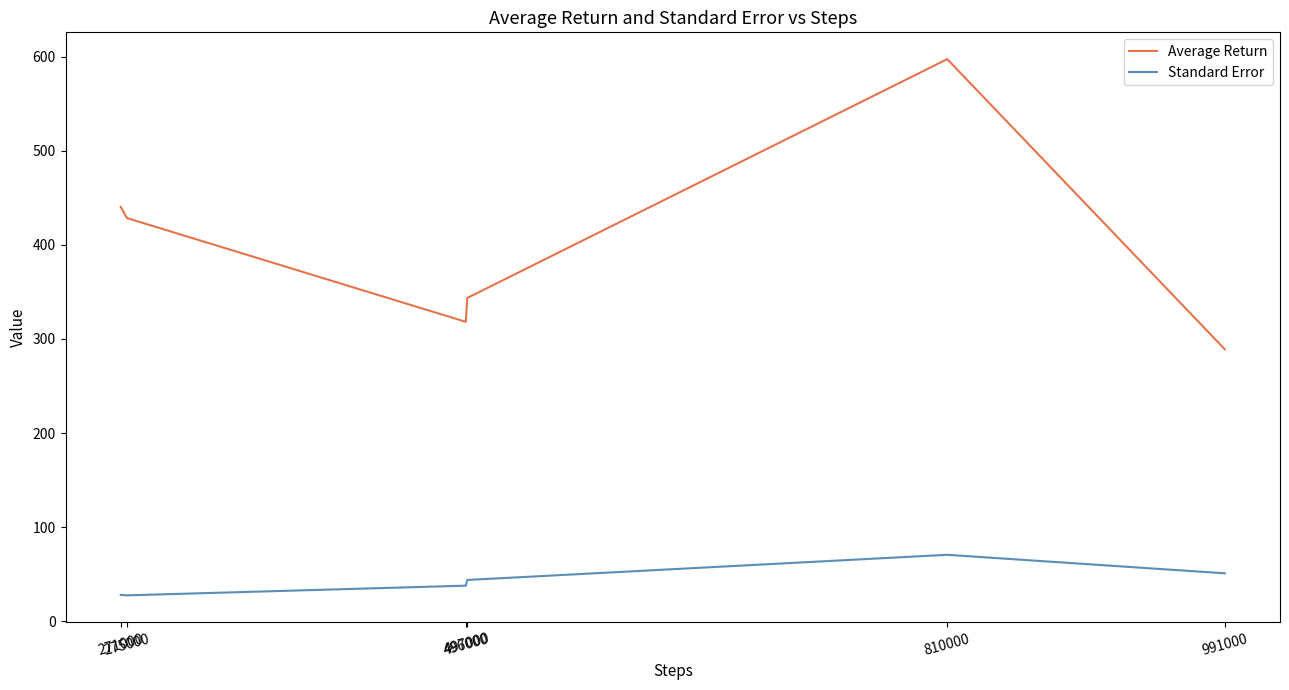

What is the difference between the maximum and minimum values in the Standard Error series?

43.1